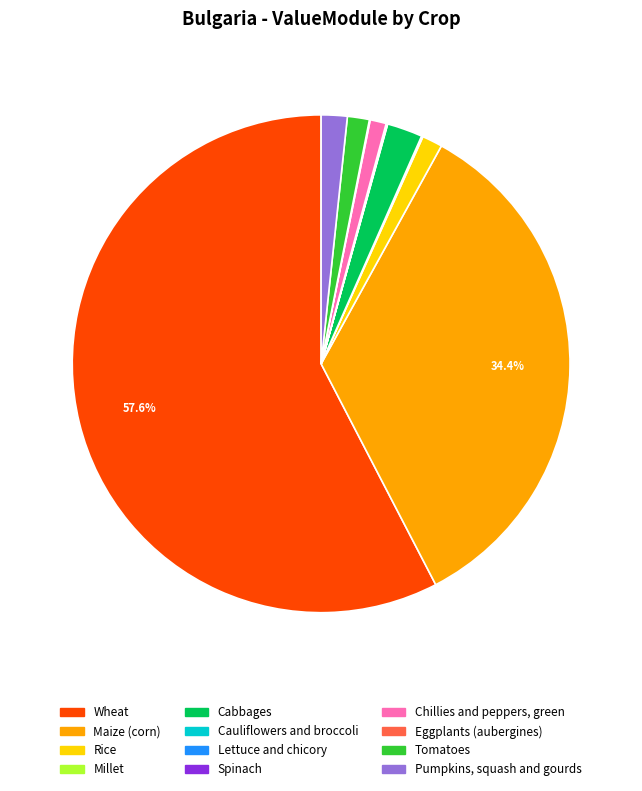

Which category accounts for the majority?

Wheat